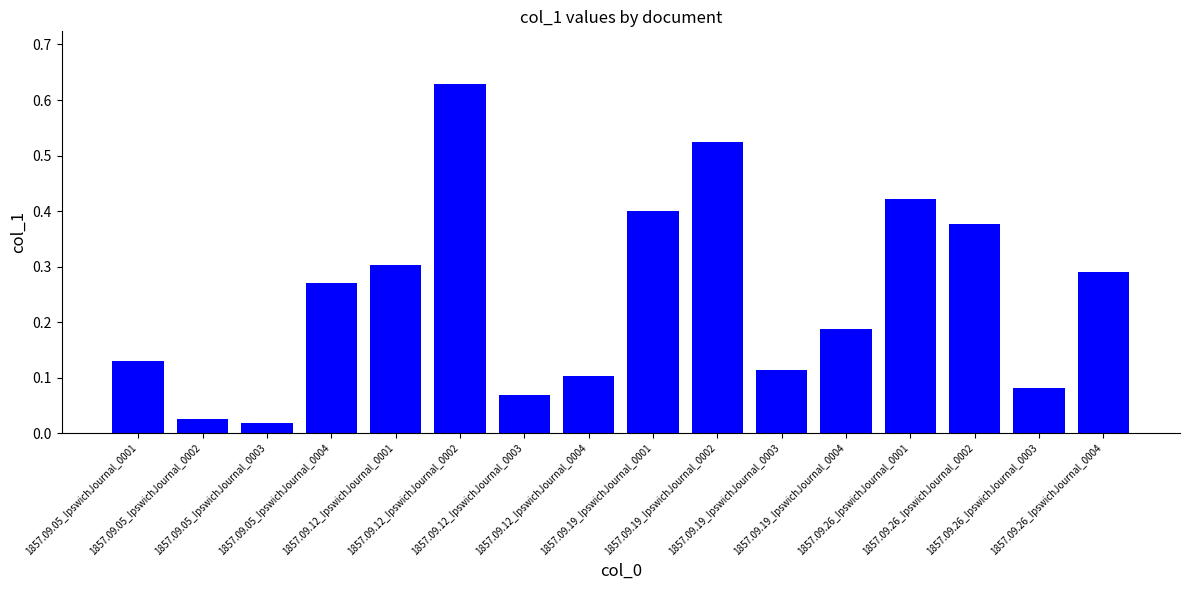

What value does the data have at 1857.09.26_IpswichJournal_0002?

0.4